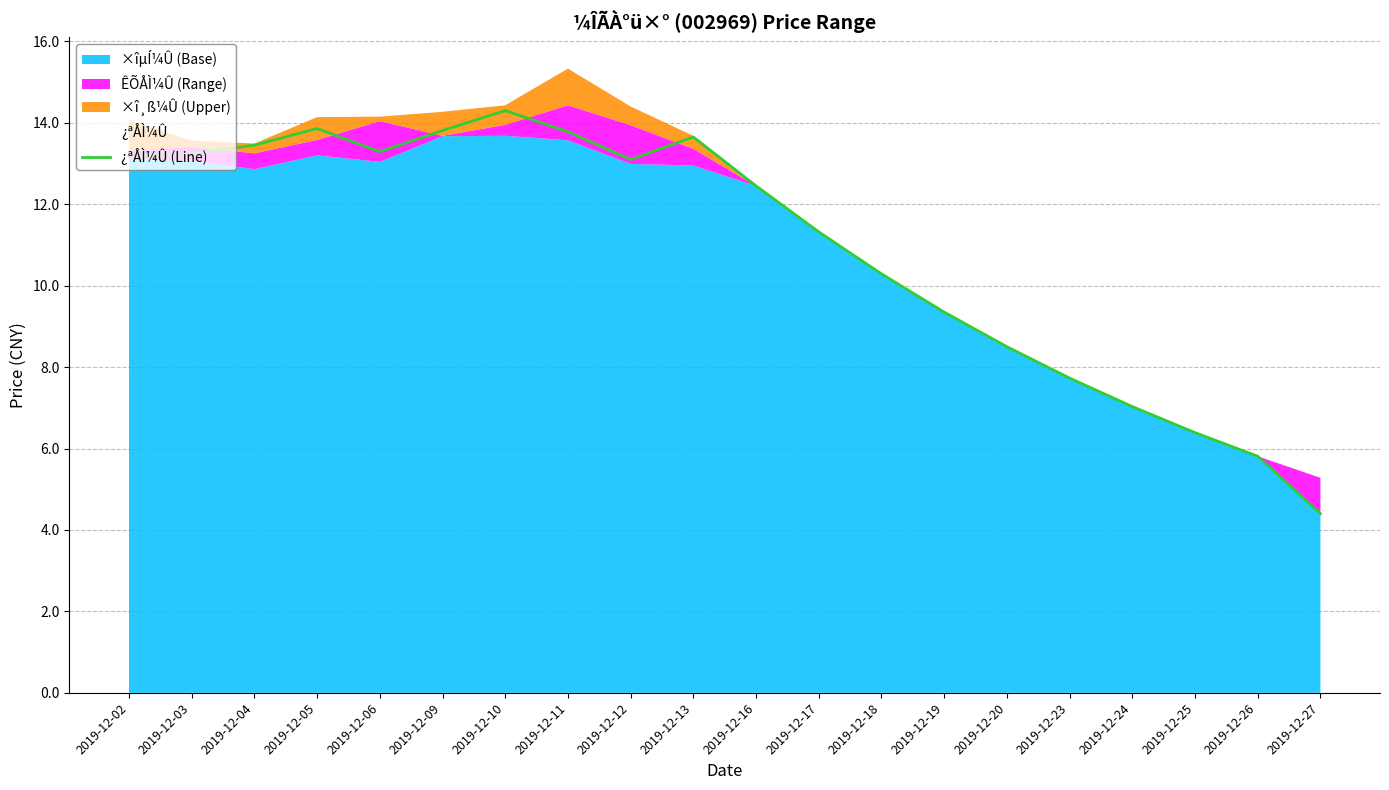

Reading left to right, extract all data points from this chart.

13.2	13.2	13.4	13.9	13.3	13.8	14.3	13.8	13.1	13.7	12.4	11.3	10.3	9.3	8.5	7.7	7.0	6.4	5.8	4.4